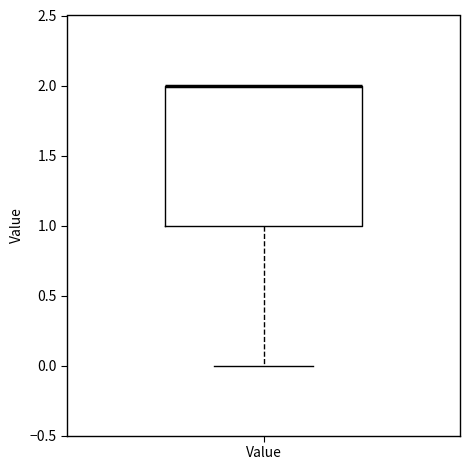

Read this box plot against the y-axis: the position of the median line, the range covered by the box, and the ends of both whiskers. The values are not printed on the chart, so give them approximately, as read against the axis.

median 2 (drawn on the box's upper edge), box 1 to 2, whiskers 0 to 2